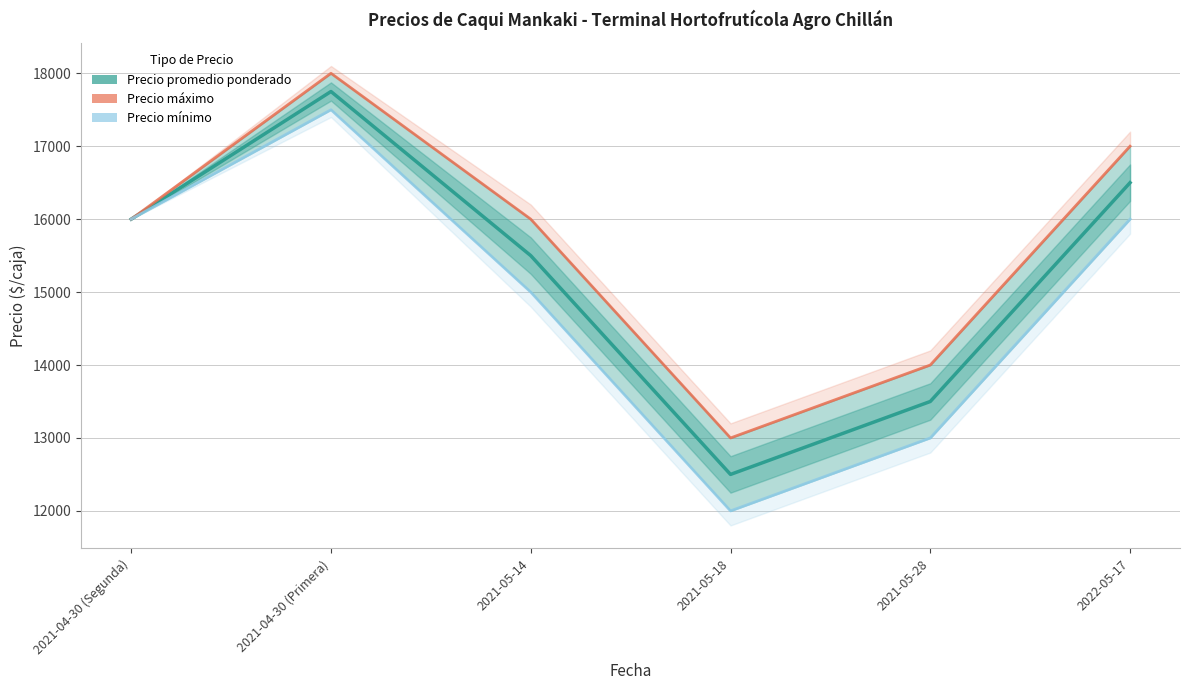

In Precio promedio ponderado, how many points are lower than both neighbors (excluding endpoints)?

1